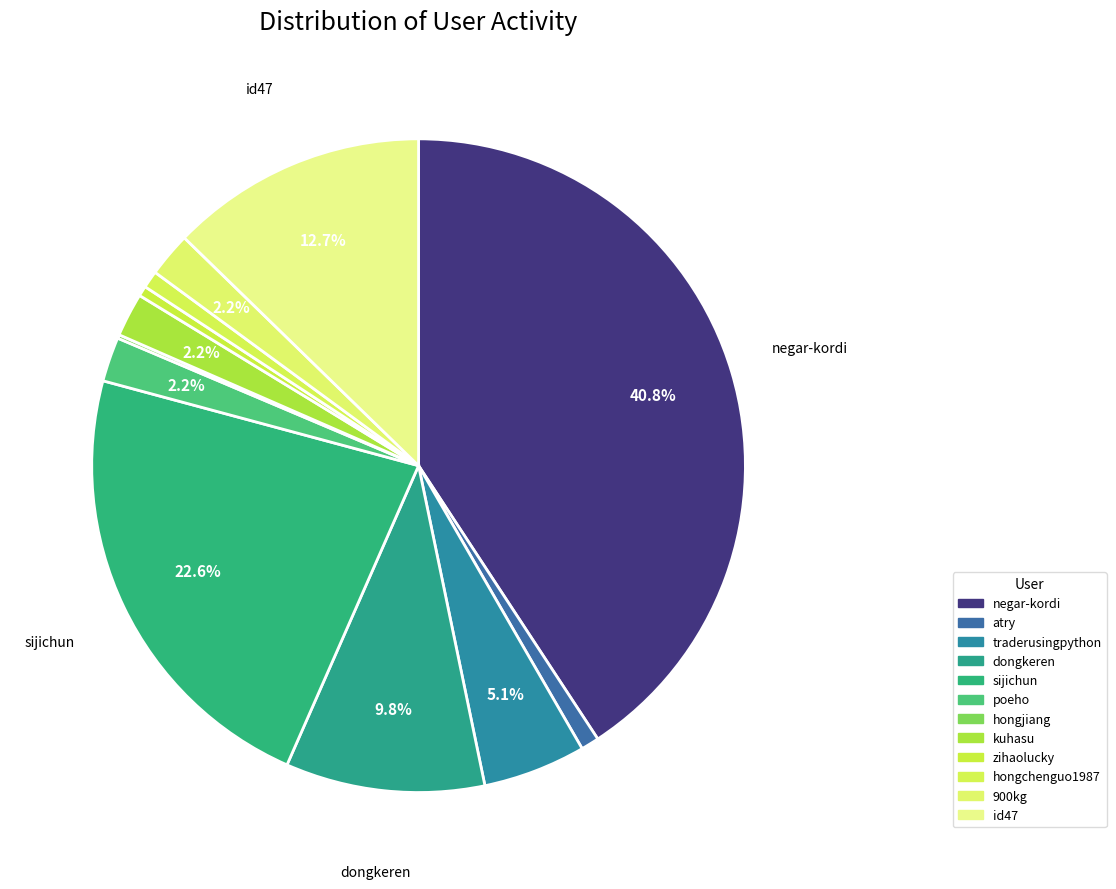

Rank the categories by value from highest to lowest.

negar-kordi, sijichun, id47, dongkeren, traderusingpython, 900kg, poeho, kuhasu, atry, hongchenguo1987, zihaolucky, hongjiang